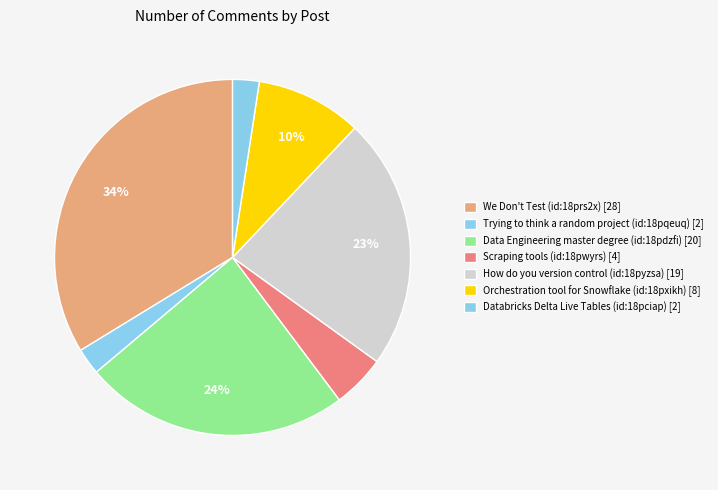

Count the number of slices in the pie.

7